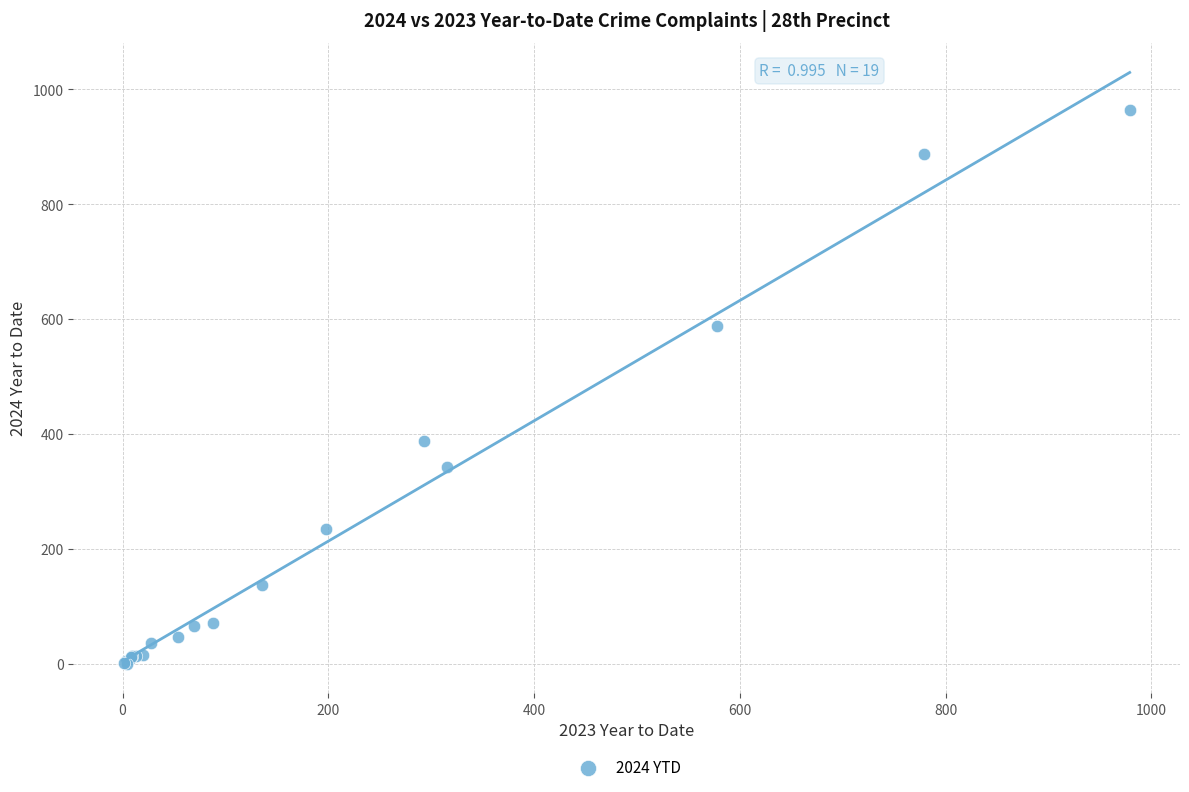

What Y value in the scatter plot is closest to 482?

388